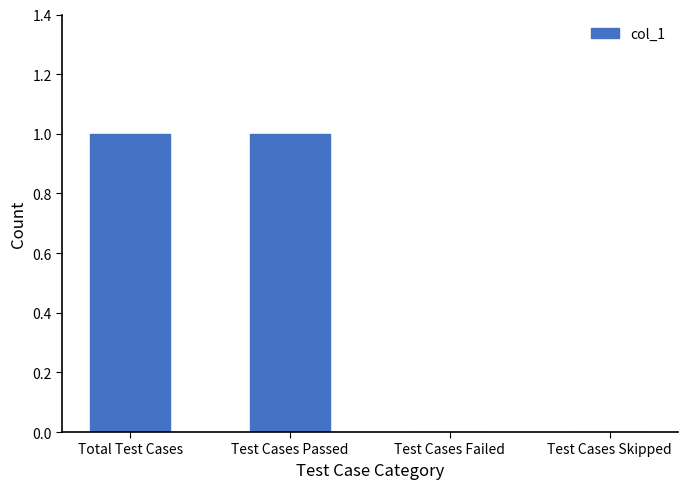

Reading left to right, list all the values displayed in this chart.

Total Test Cases=1	Test Cases Passed=1	Test Cases Failed=0	Test Cases Skipped=0